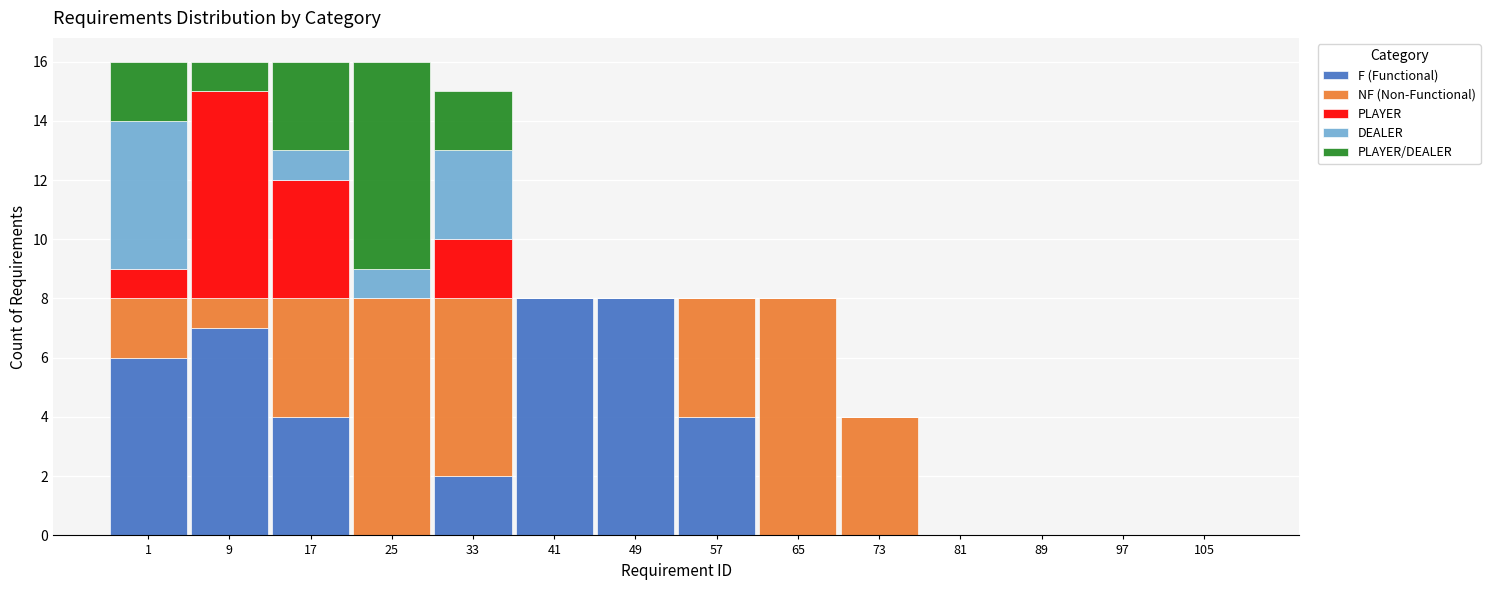

What is the total value across all series at 17?

16